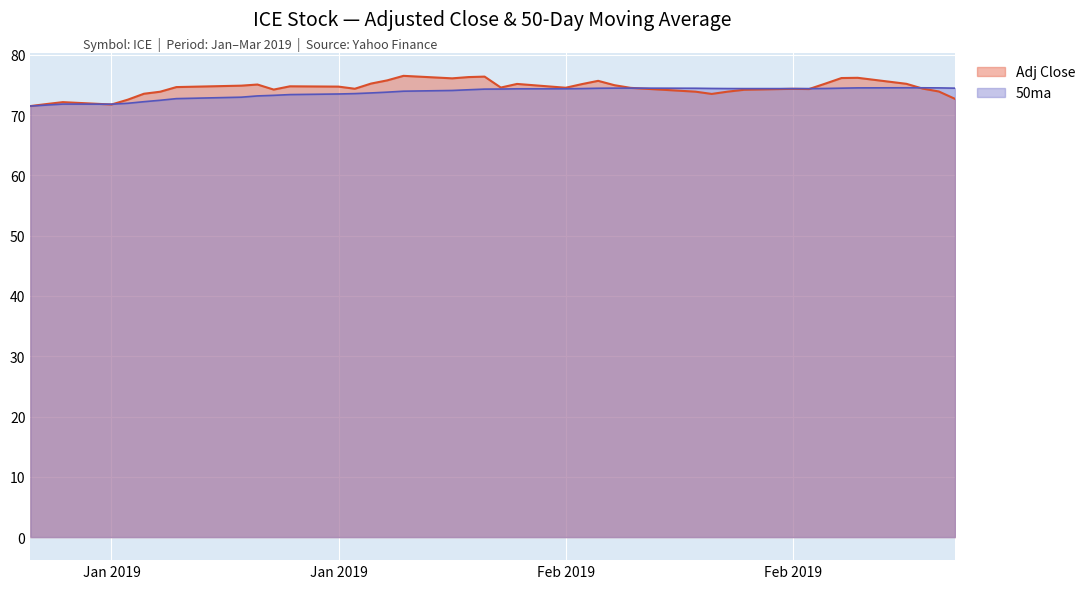

What is the difference between the second highest and second lowest values in the Adj Close series?

4.6